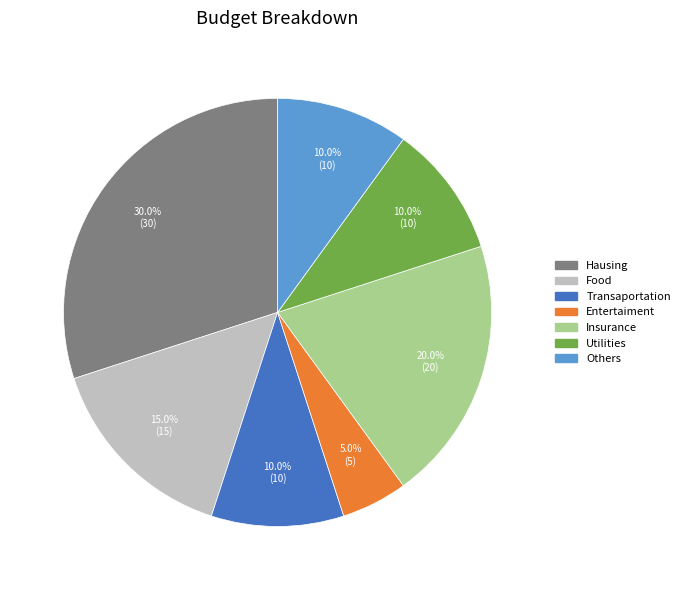

Which slice is the smallest?

Entertaiment